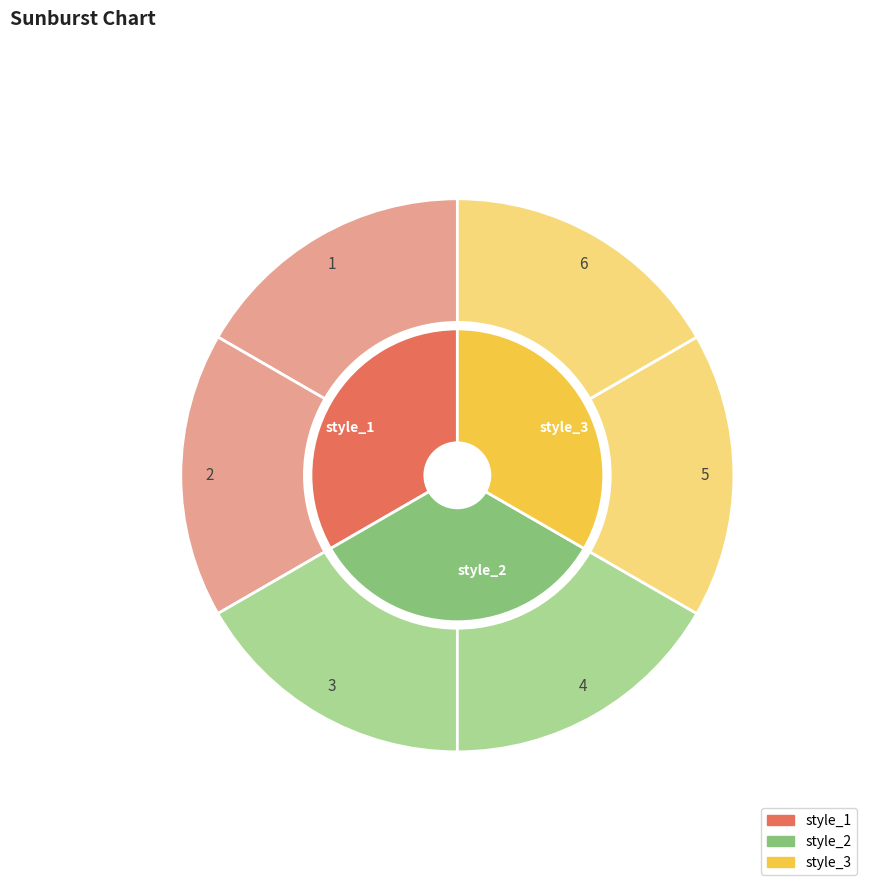

Is there any slice that represents more than half of the pie?

No